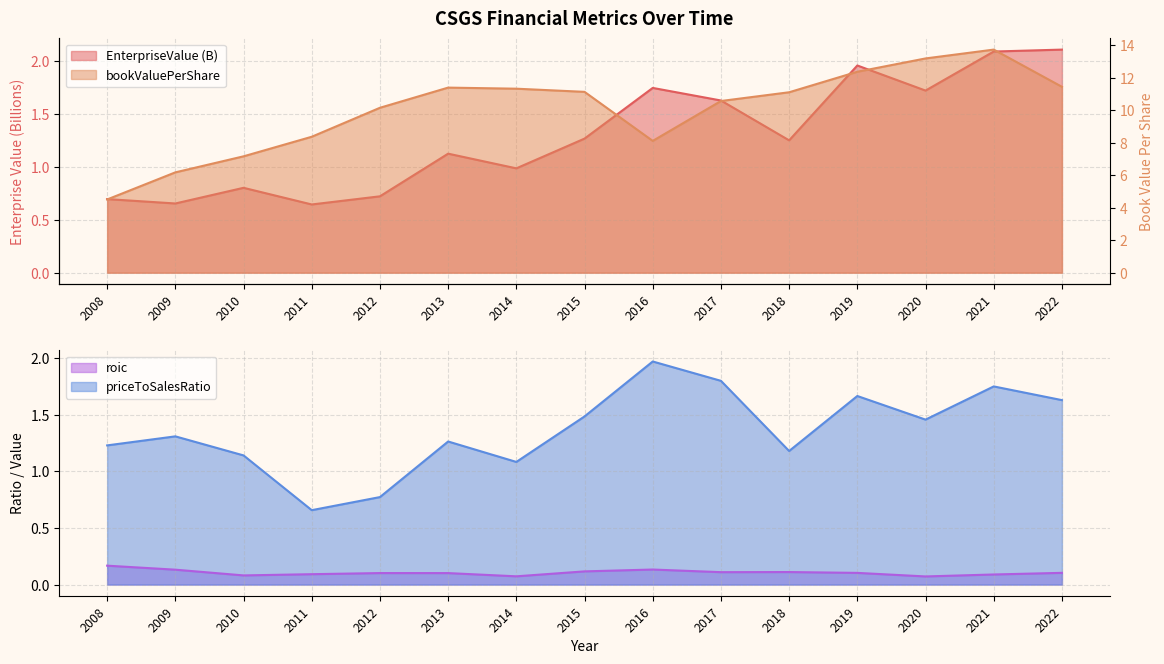

Which label corresponds to the smallest value in the chart?

2020